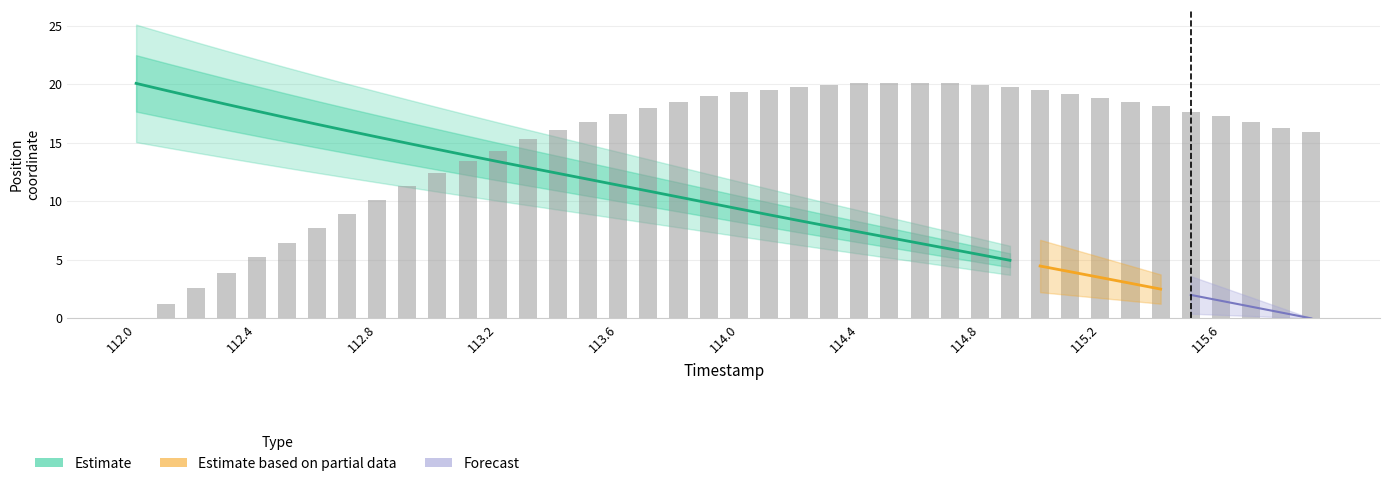

What position from the left is 113.5?

16